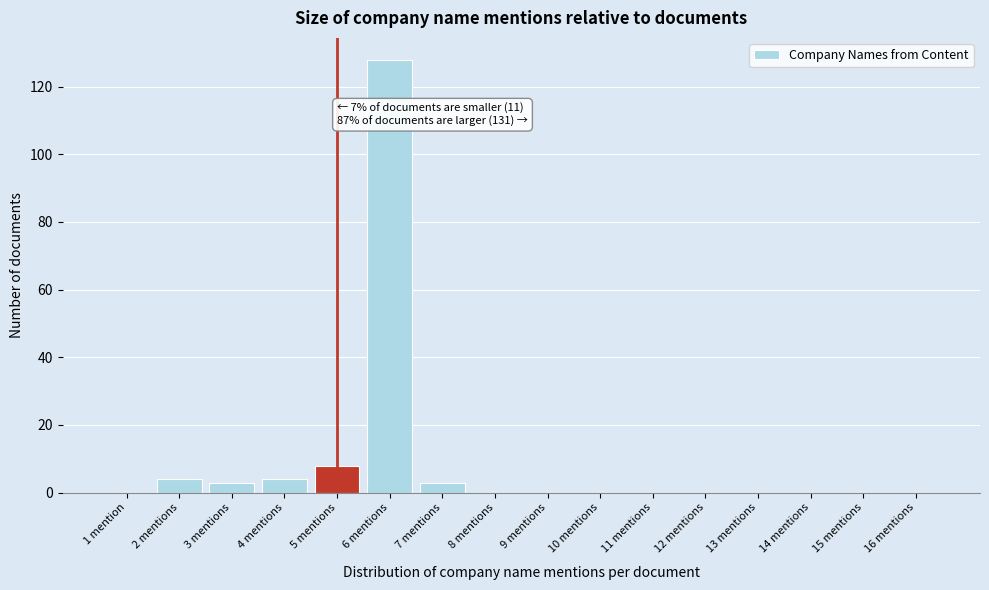

Reading left to right, list all the values displayed in this chart.

1 mention=0	2 mentions=4	3 mentions=3	4 mentions=4	5 mentions=8	6 mentions=128	7 mentions=3	8 mentions=0	9 mentions=0	10 mentions=0	11 mentions=0	12 mentions=0	13 mentions=0	14 mentions=0	15 mentions=0	16 mentions=0